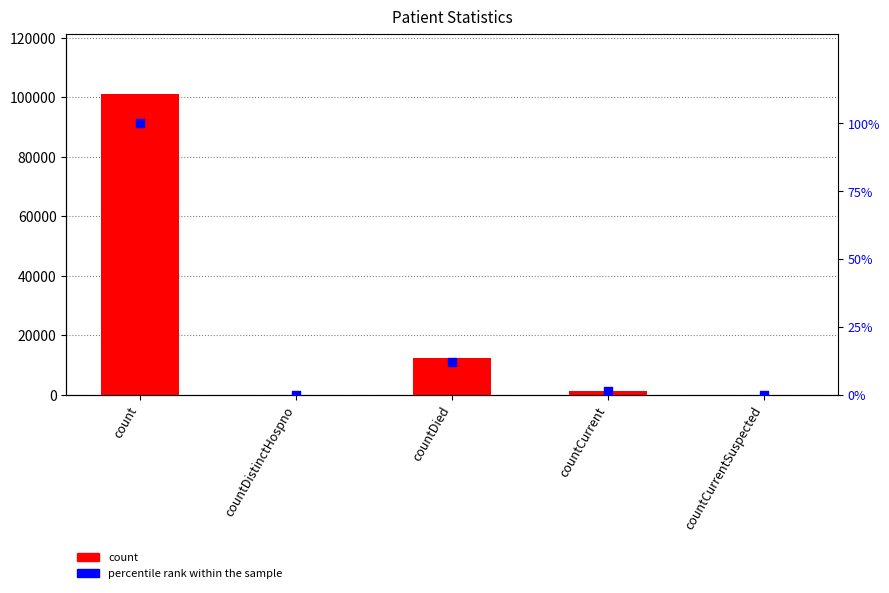

At how many categories does at least one series exceed 71369?

1